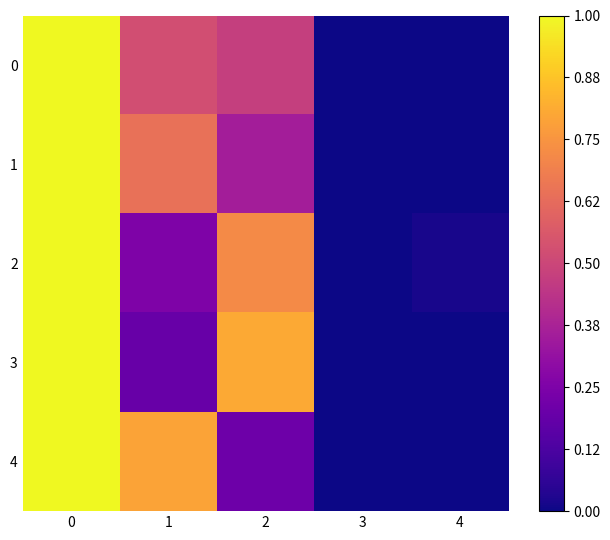

Between 1 and 2, which series saw the biggest shift?

3